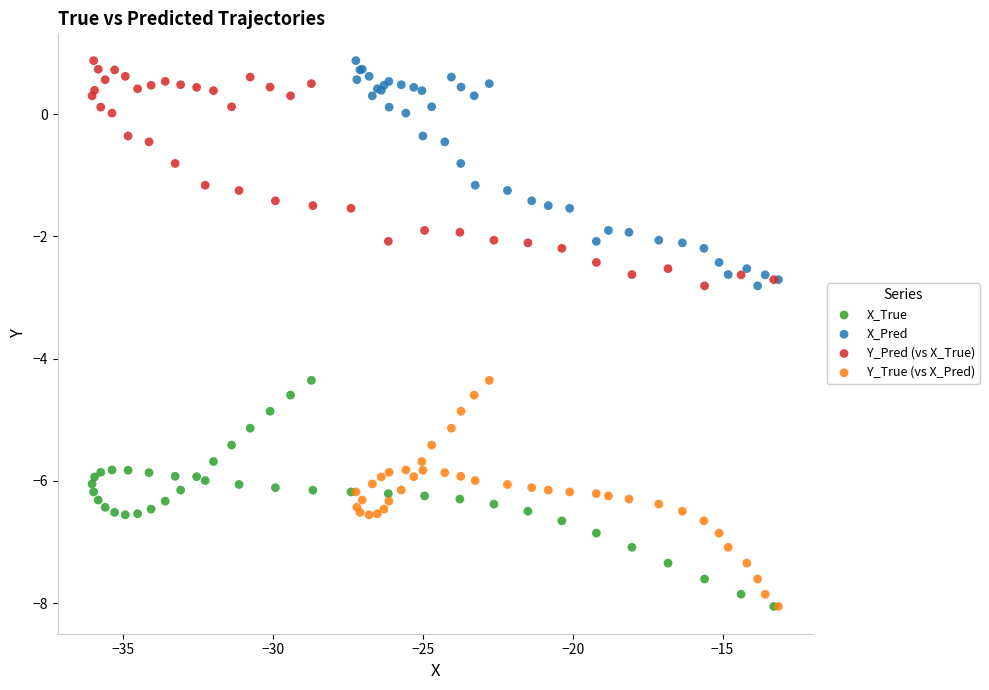

What are all the series names shown in the legend?

X_True, X_Pred, Y_Pred (vs X_True), Y_True (vs X_Pred)